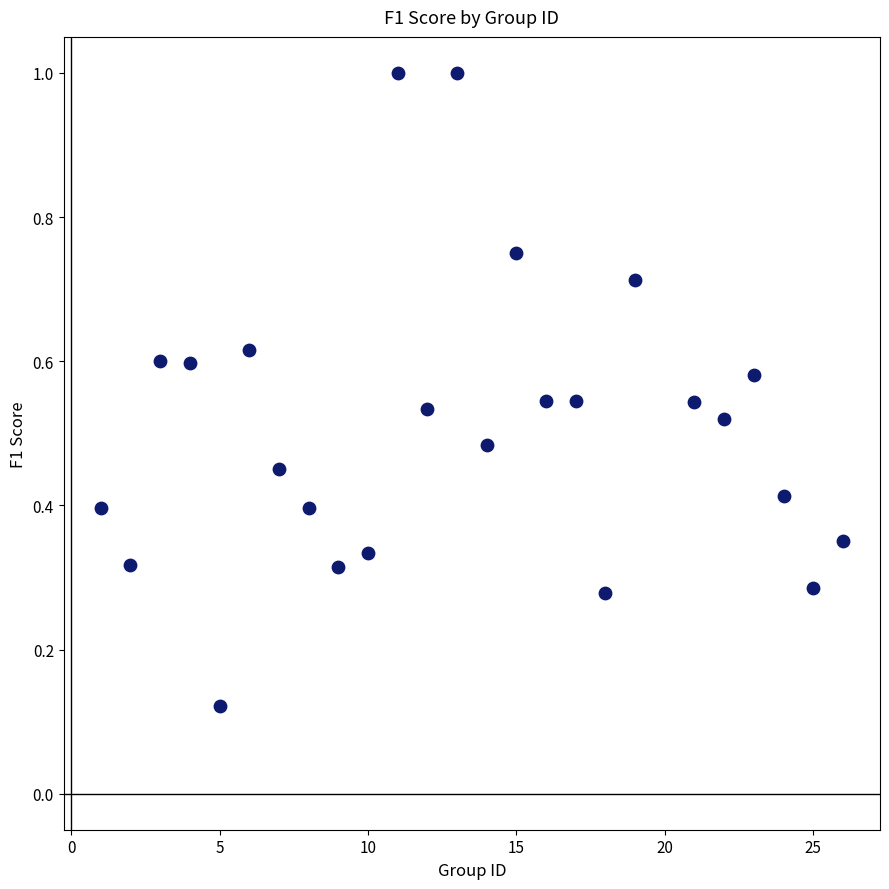

What is the range of Y values (max minus min)?

0.9